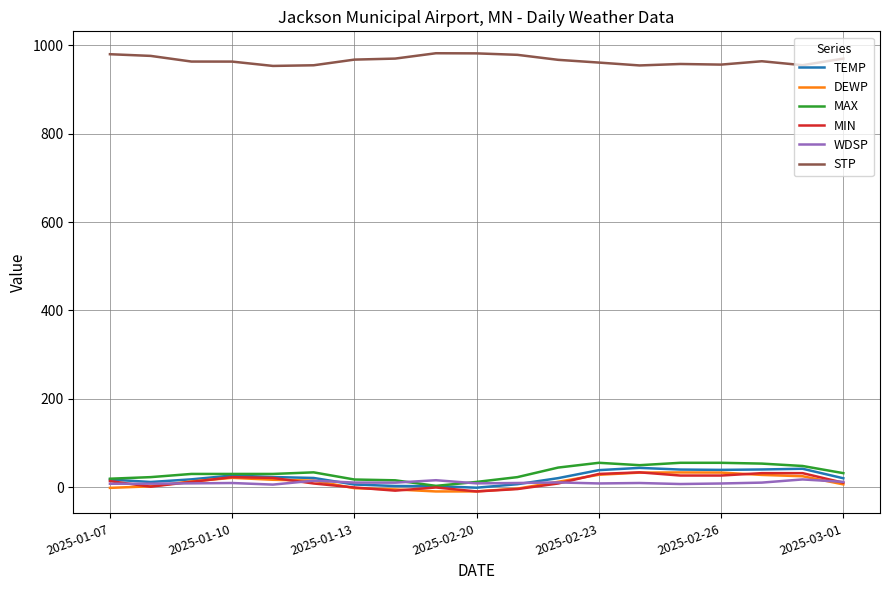

How many lines are shown in the chart?

6